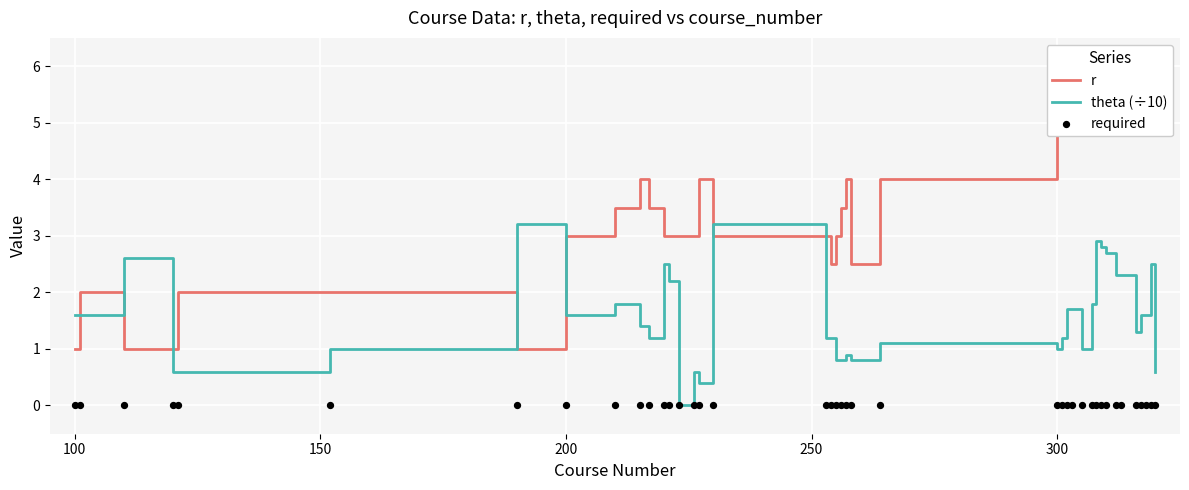

At how many categories does at least one series exceed 4?

16